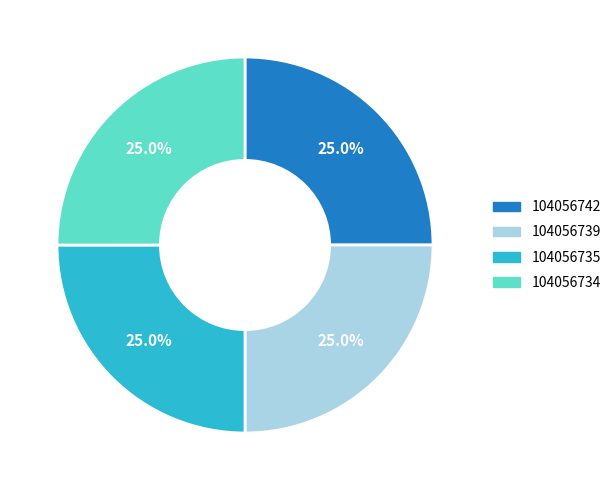

Combined, what portion of the pie is 104056739 and 104056735?

50.0%